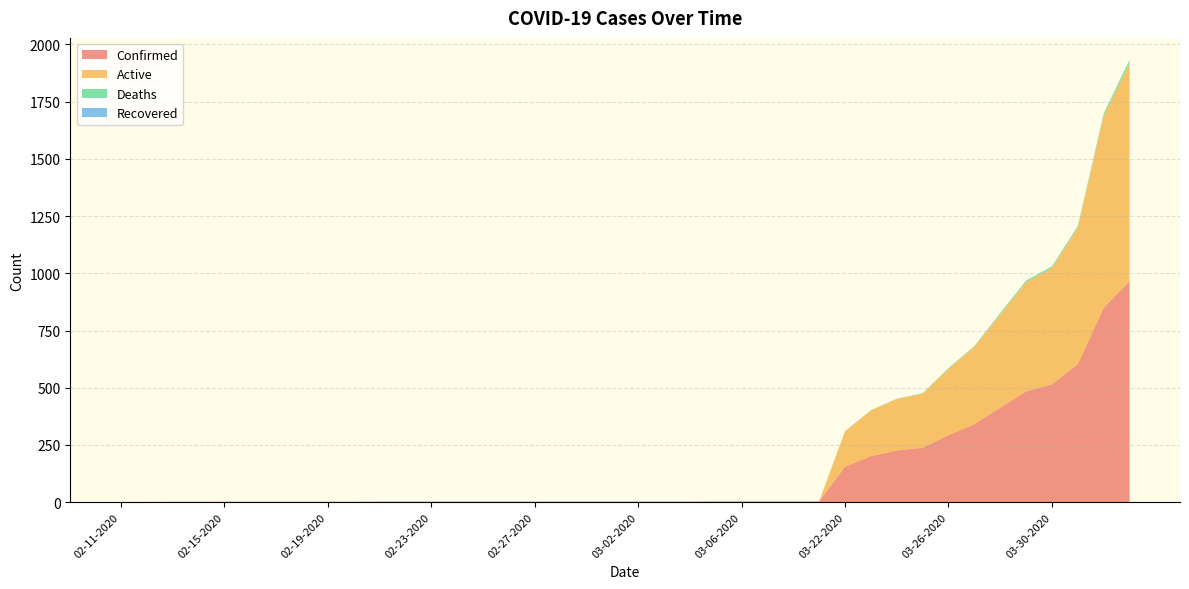

Reading left to right, extract all data points from this chart.

Confirmed: 1	1	2	2	2	2	2	2	2	2	2	2	2	2	2	2	2	2	2	2	2	2	2	3	3	3	3	3	155	201	226	238	293	341	413	484	515	603	849	966
Active: 0	0	0	0	0	0	0	0	0	0	0	0	0	0	0	0	0	0	0	0	0	0	0	0	0	0	0	0	155	200	225	236	290	338	407	477	508	596	840	951
Deaths: 0	0	0	0	0	0	0	0	0	0	0	0	0	0	0	0	0	0	0	0	0	0	0	0	0	0	0	0	0	1	1	2	3	3	6	7	7	7	9	15
Recovered: 0	0	0	0	0	0	0	0	0	0	1	1	1	1	1	1	1	1	1	1	1	1	1	1	1	1	1	1	0	0	0	0	0	0	0	0	0	0	0	0